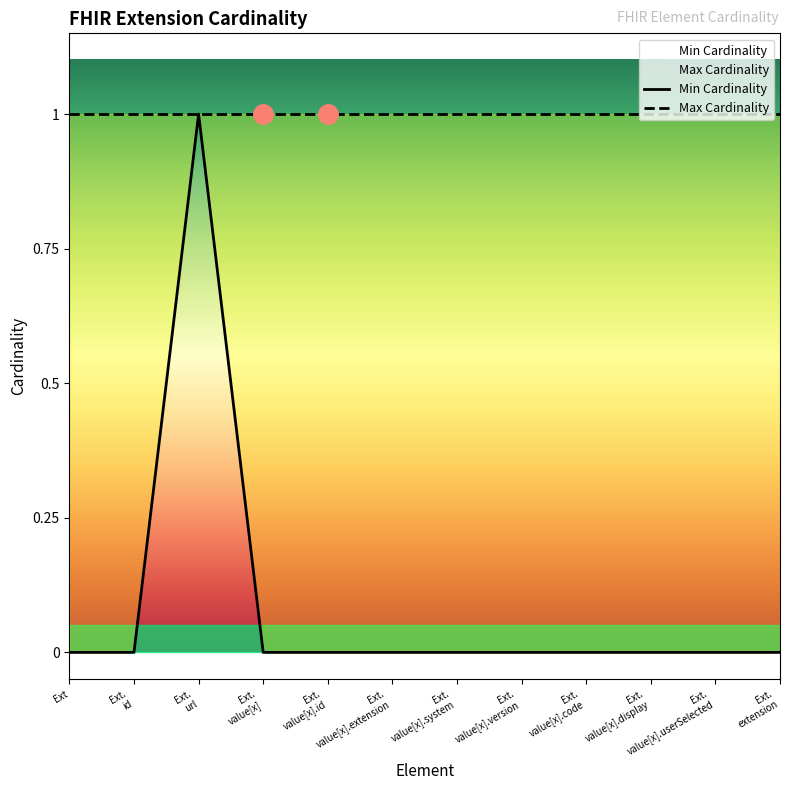

The value at Ext. value[x].id is 0. True or false?

True